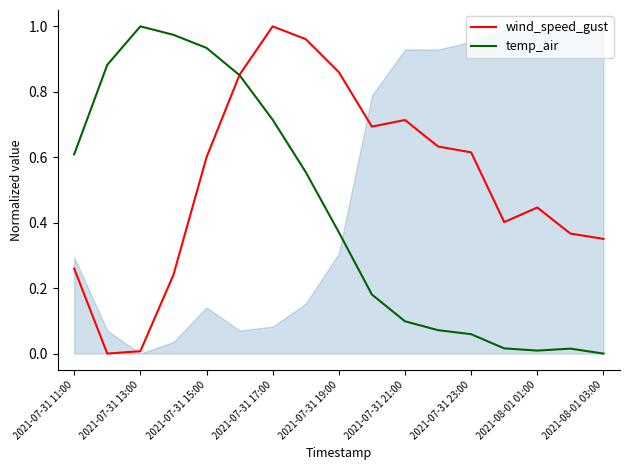

Rank the series by their maximum value, from highest to lowest.

wind_speed_gust, temp_air